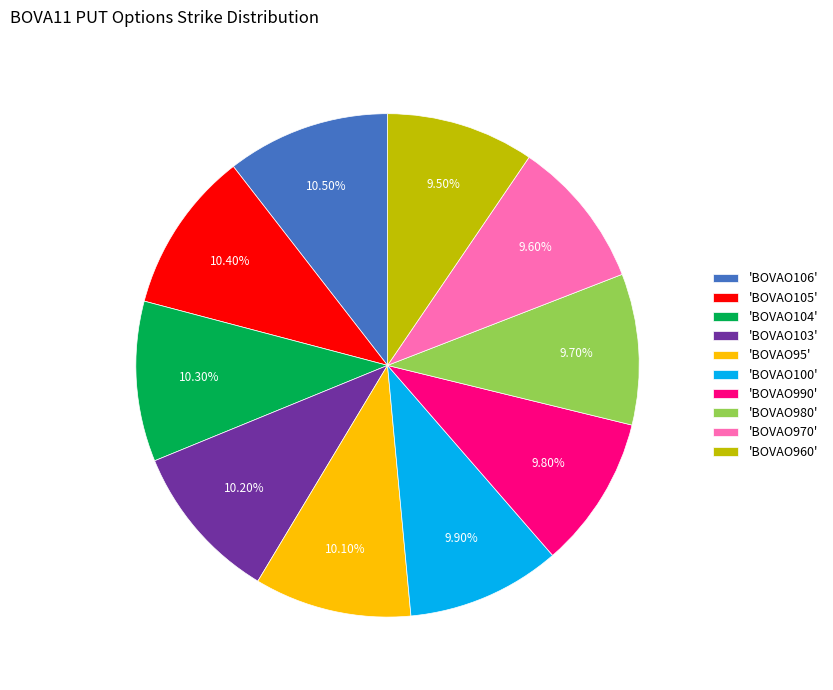

Does any single category account for the majority?

No